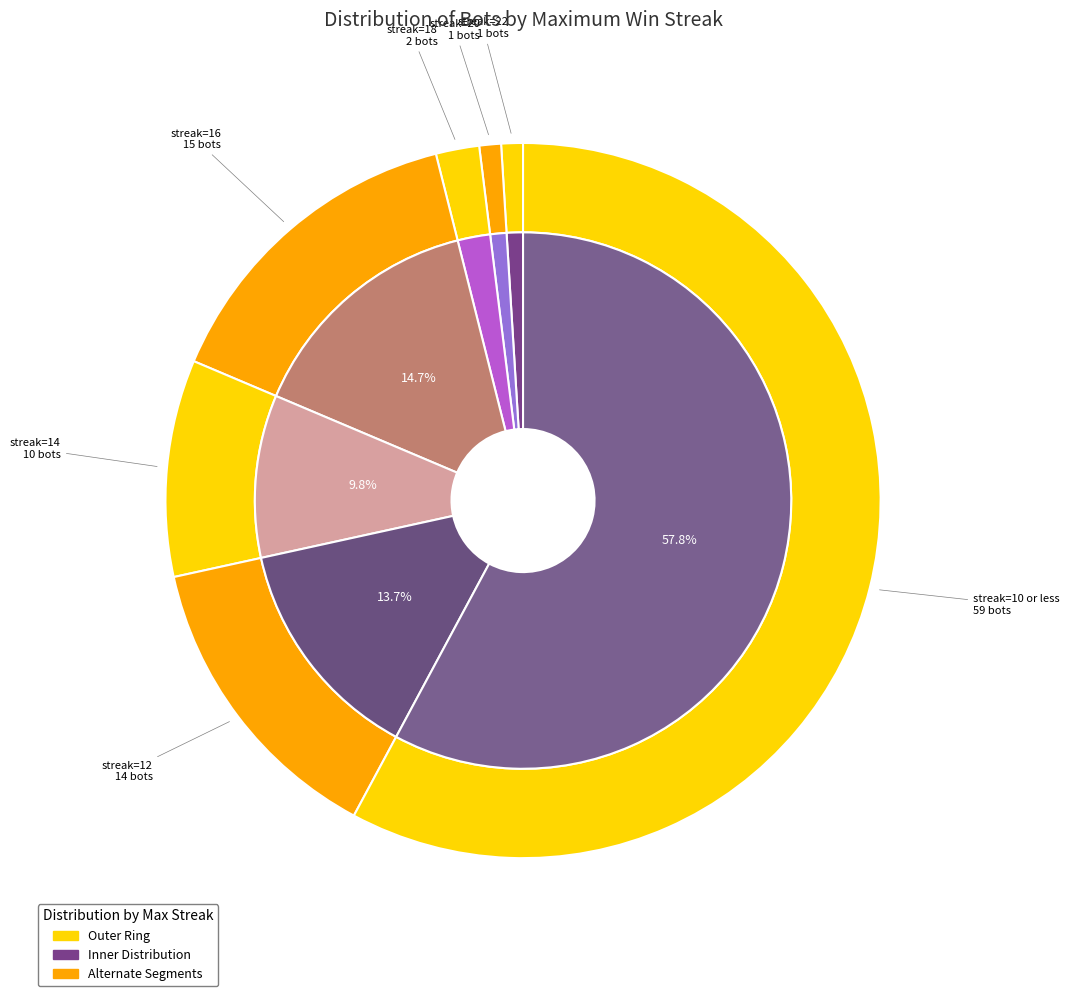

Is there any slice that represents more than half of the pie?

No